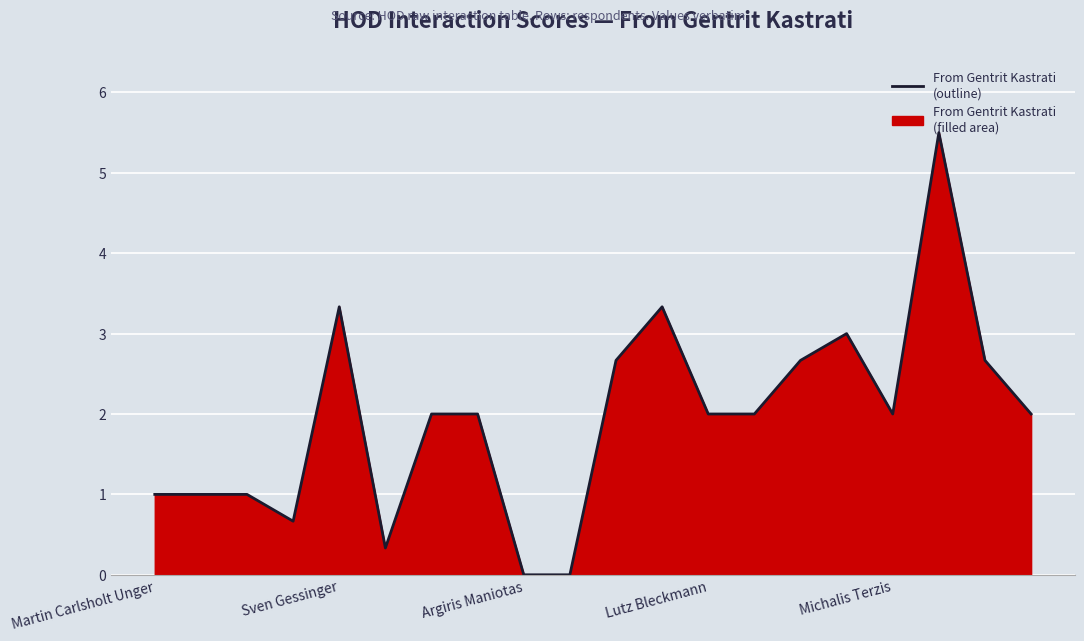

What is the approximate value at 6?

2.0